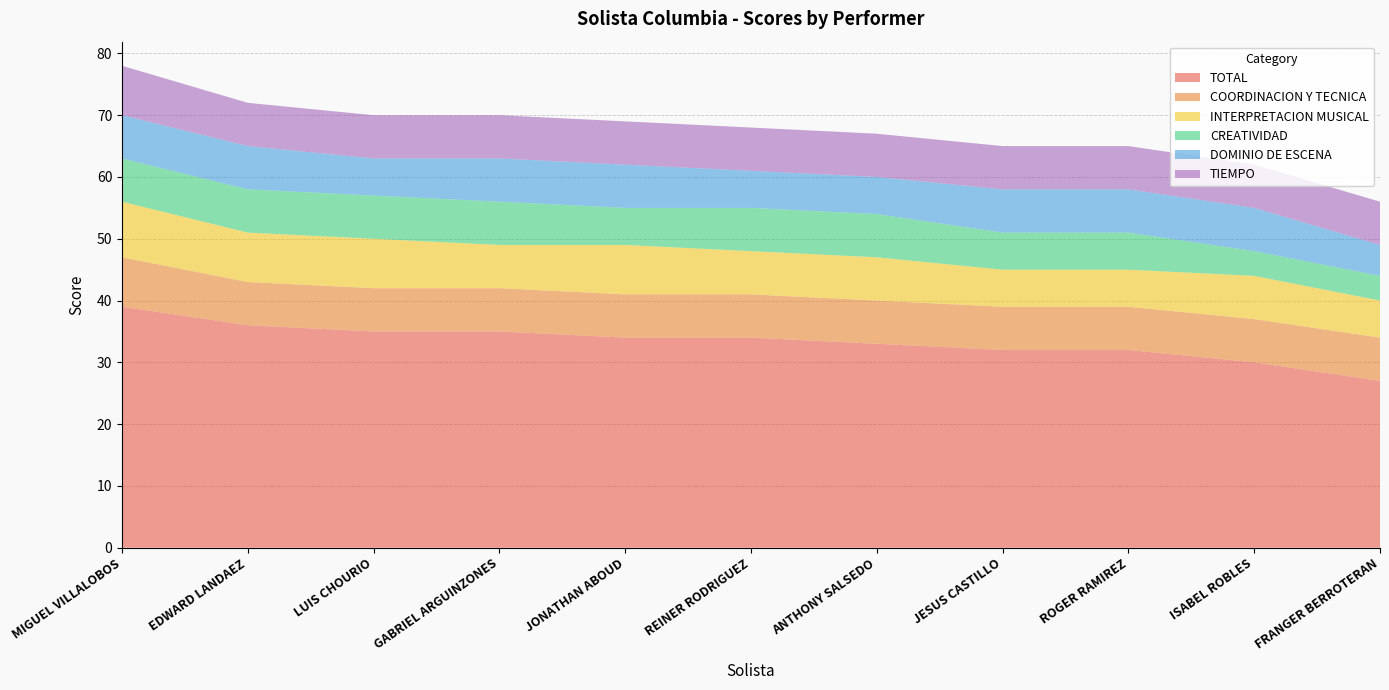

Reading left to right, transcribe all the data shown in this chart.

TOTAL: MIGUEL VILLALOBOS=39	EDWARD LANDAEZ=36	LUIS CHOURIO=35	GABRIEL ARGUINZONES=35	JONATHAN ABOUD=34	REINER RODRIGUEZ=34	ANTHONY SALSEDO=33	JESUS CASTILLO=32	ROGER RAMIREZ=32	ISABEL ROBLES=30	FRANGER BERROTERAN=27
COORDINACION Y TECNICA: MIGUEL VILLALOBOS=8	EDWARD LANDAEZ=7	LUIS CHOURIO=7	GABRIEL ARGUINZONES=7	JONATHAN ABOUD=7	REINER RODRIGUEZ=7	ANTHONY SALSEDO=7	JESUS CASTILLO=7	ROGER RAMIREZ=7	ISABEL ROBLES=7	FRANGER BERROTERAN=7
INTERPRETACION MUSICAL: MIGUEL VILLALOBOS=9	EDWARD LANDAEZ=8	LUIS CHOURIO=8	GABRIEL ARGUINZONES=7	JONATHAN ABOUD=8	REINER RODRIGUEZ=7	ANTHONY SALSEDO=7	JESUS CASTILLO=6	ROGER RAMIREZ=6	ISABEL ROBLES=7	FRANGER BERROTERAN=6
CREATIVIDAD: MIGUEL VILLALOBOS=7	EDWARD LANDAEZ=7	LUIS CHOURIO=7	GABRIEL ARGUINZONES=7	JONATHAN ABOUD=6	REINER RODRIGUEZ=7	ANTHONY SALSEDO=7	JESUS CASTILLO=6	ROGER RAMIREZ=6	ISABEL ROBLES=4	FRANGER BERROTERAN=4
DOMINIO DE ESCENA: MIGUEL VILLALOBOS=7	EDWARD LANDAEZ=7	LUIS CHOURIO=6	GABRIEL ARGUINZONES=7	JONATHAN ABOUD=7	REINER RODRIGUEZ=6	ANTHONY SALSEDO=6	JESUS CASTILLO=7	ROGER RAMIREZ=7	ISABEL ROBLES=7	FRANGER BERROTERAN=5
TIEMPO: MIGUEL VILLALOBOS=8	EDWARD LANDAEZ=7	LUIS CHOURIO=7	GABRIEL ARGUINZONES=7	JONATHAN ABOUD=7	REINER RODRIGUEZ=7	ANTHONY SALSEDO=7	JESUS CASTILLO=7	ROGER RAMIREZ=7	ISABEL ROBLES=7	FRANGER BERROTERAN=7